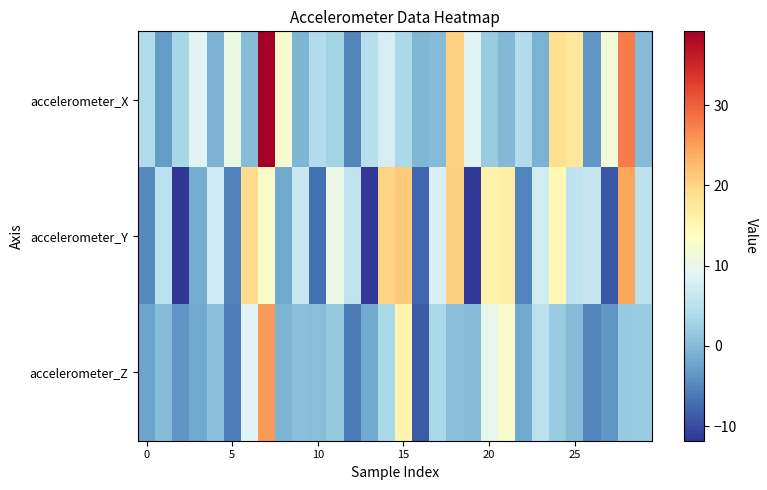

Reading left to right, transcribe all the data shown in this chart.

accelerometer_X: 4.1	-3.2	3.3	8.8	-0.8	10.5	0.2	39.2	12.1	-0.6	4.3	2.8	-5.2	4.6	7.6	3.6	-0.3	0.0	20.2	8.9	2.0	-0.1	4.2	-1.0	18.8	17.5	-3.6	11.3	27.8	-0.1
accelerometer_Y: -4.8	5.1	-11.8	-1.4	6.9	-5.3	19.3	12.7	-1.7	6.4	-7.0	10.3	5.7	-11.5	19.9	20.9	-7.7	7.7	20.4	-11.4	15.9	16.2	-5.1	7.1	14.7	5.4	6.0	-9.0	24.4	5.2
accelerometer_Z: -2.3	0.2	-3.7	-2.0	0.5	-5.8	8.7	25.3	-0.6	0.6	0.5	1.7	-6.1	-1.7	3.5	15.6	-8.8	3.5	0.5	0.2	9.8	12.5	-1.8	5.2	2.0	0.2	-5.2	-3.5	1.8	2.0